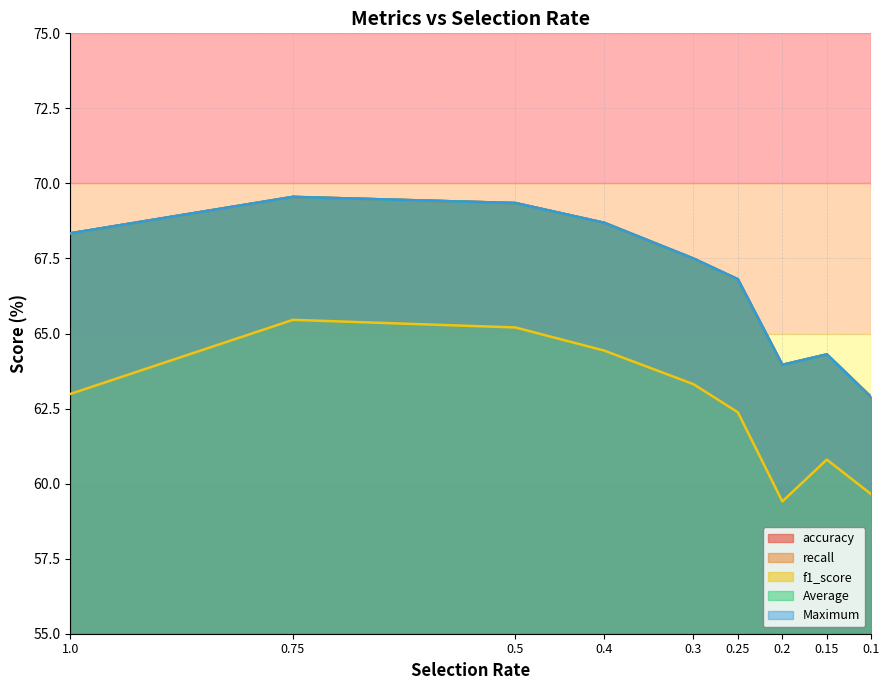

How many values in the Average series exceed 67?

5